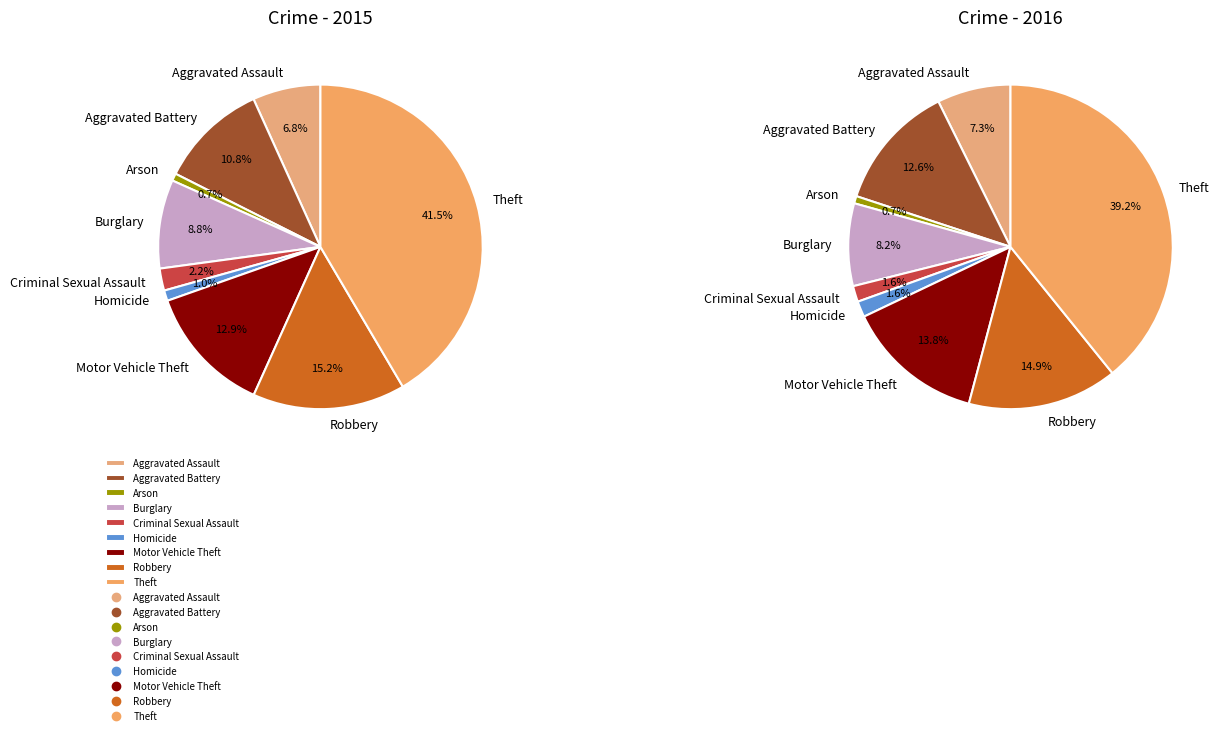

To the nearest percent, what percentage of the pie is Aggravated Battery?

13%